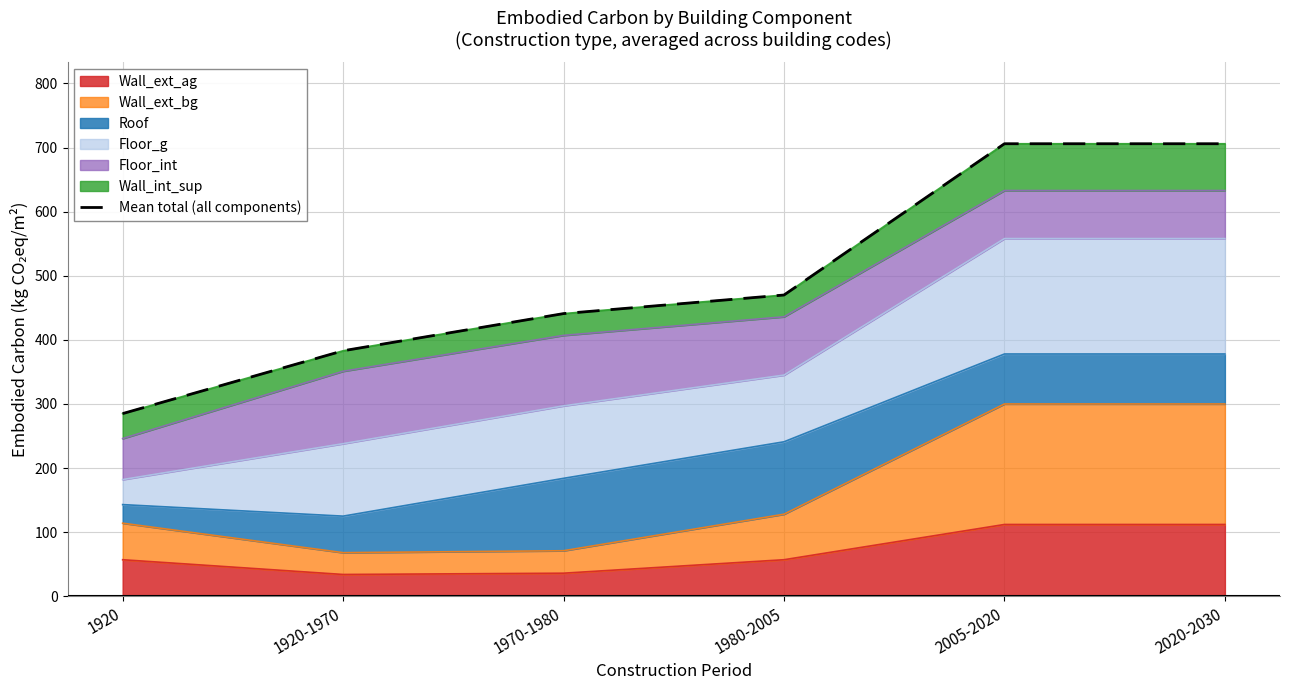

The value at 1970-1980 is 172. True or false?

False